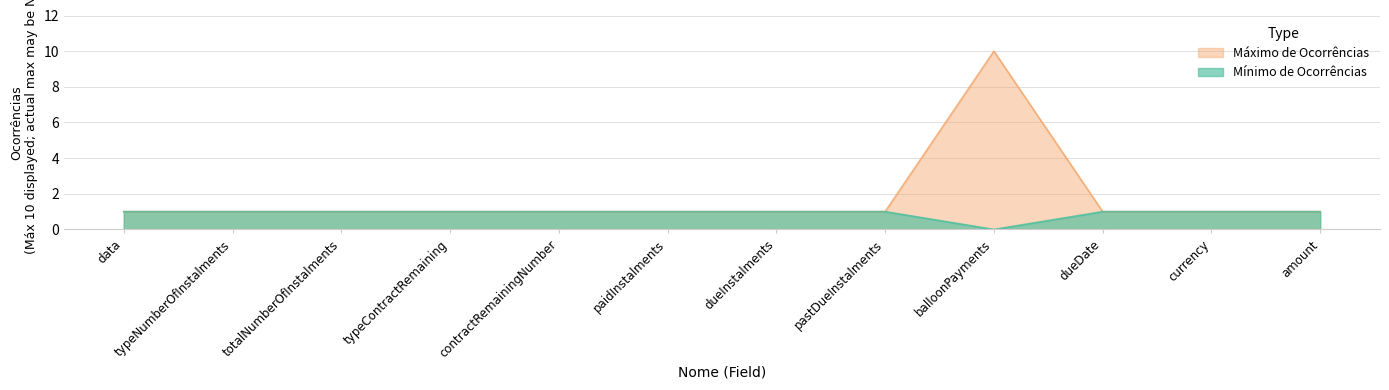

What is the sum of all Máximo de Ocorrências values?

21